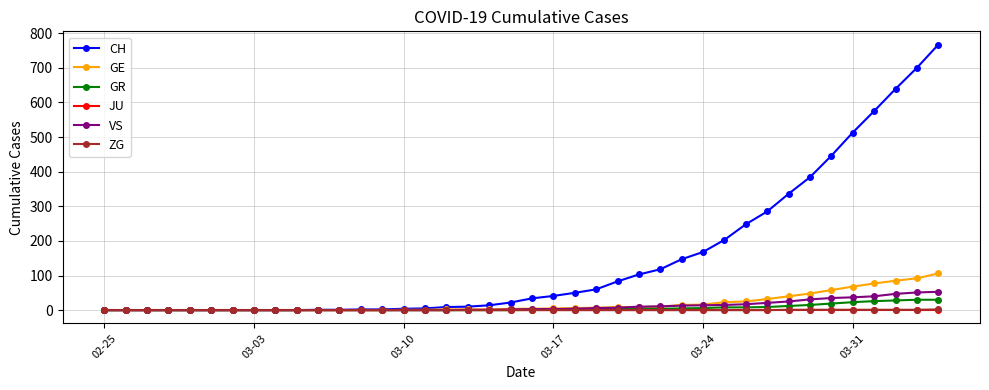

At how many categories does at least one series exceed 268?

9